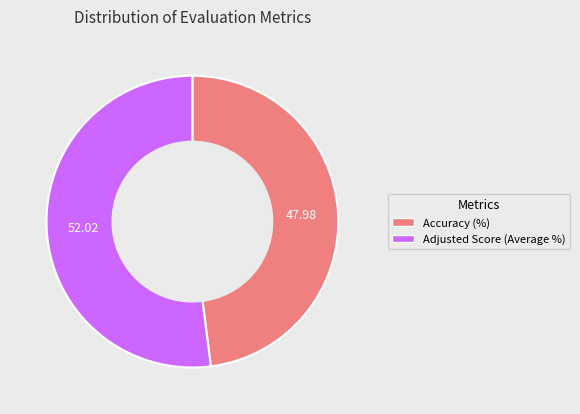

The Adjusted Score (Average %) slice represents 52% of the pie. True or false?

True